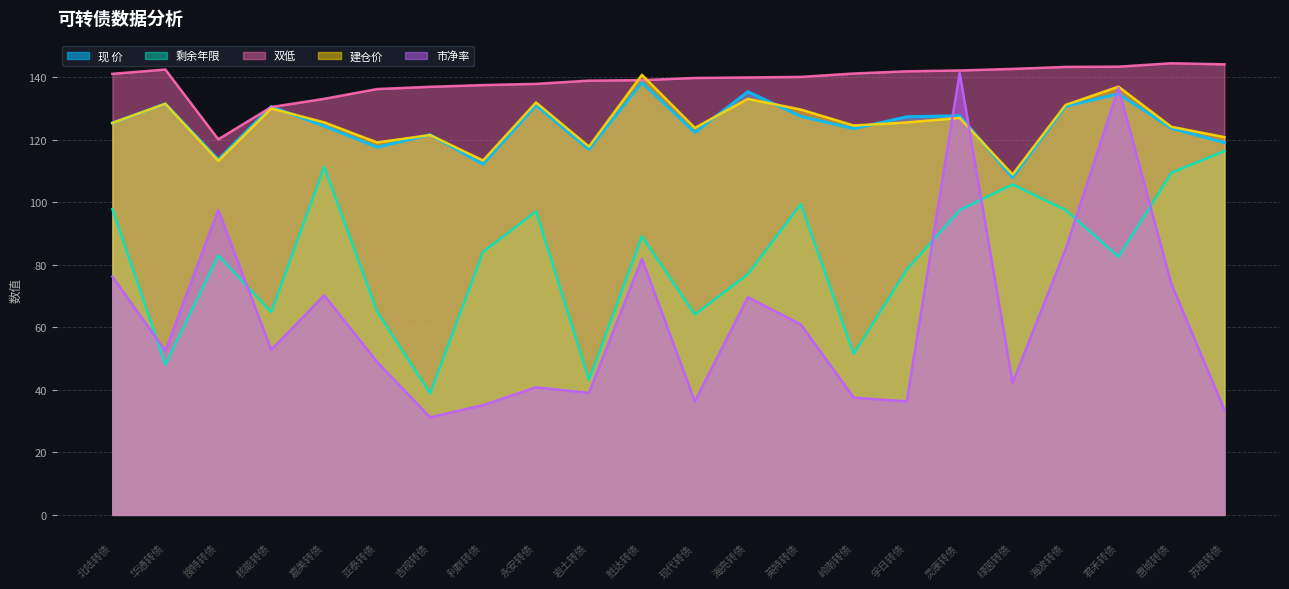

The 建仓价 series shows 119.1 at 亚泰转债. True or false?

True